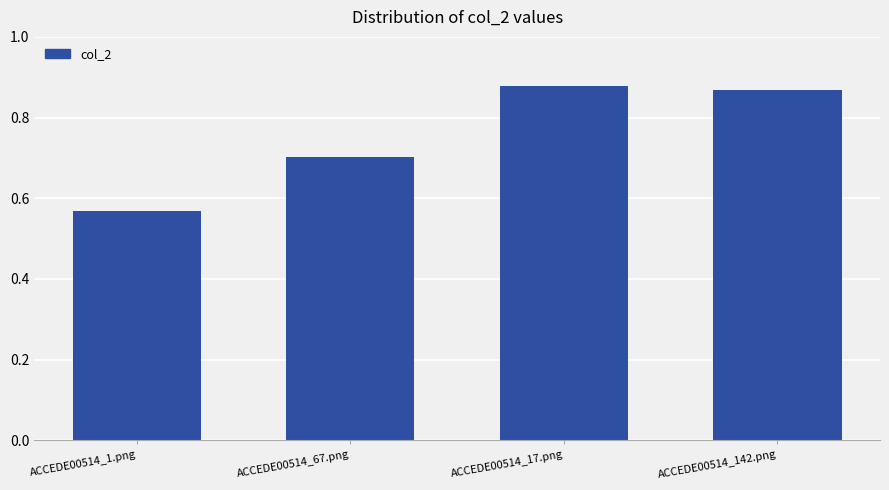

Count the values in the range 0 to 1.

4